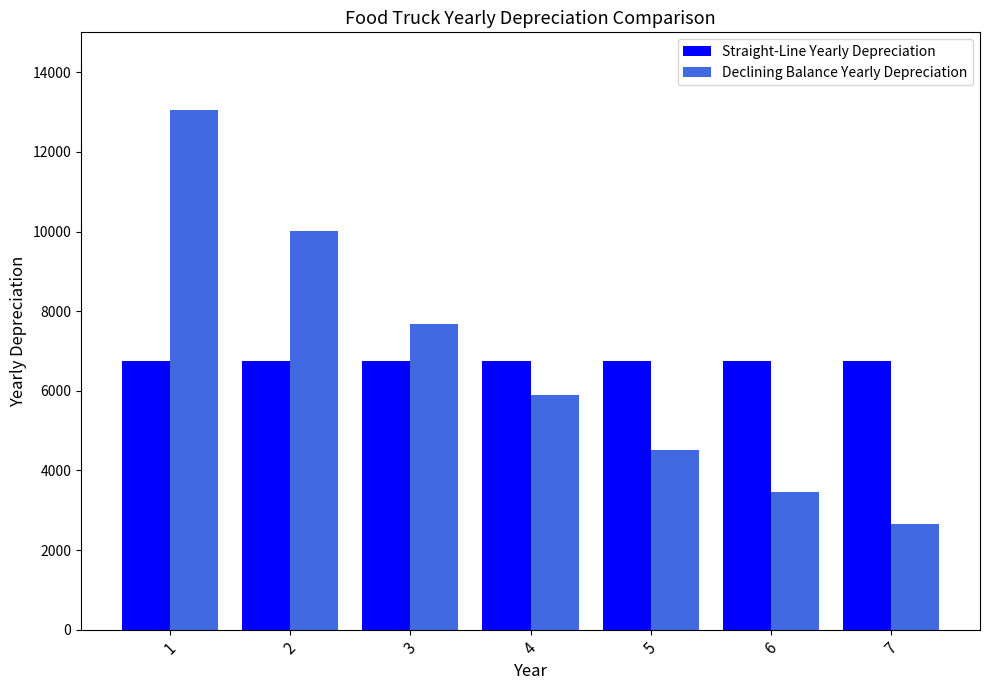

How many bars are there in each group?

2